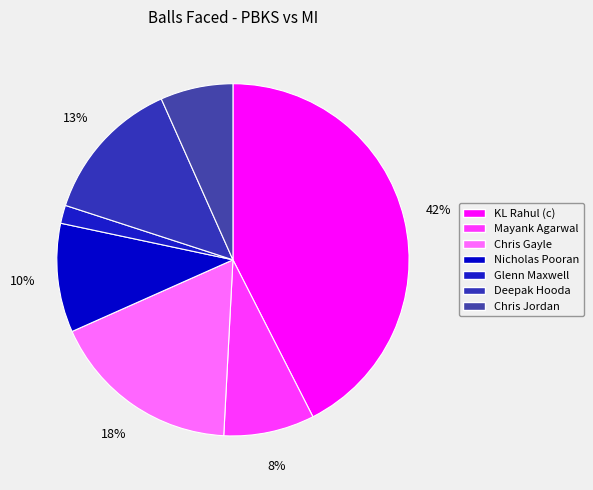

Which has a higher value, Mayank Agarwal or Glenn Maxwell?

Mayank Agarwal